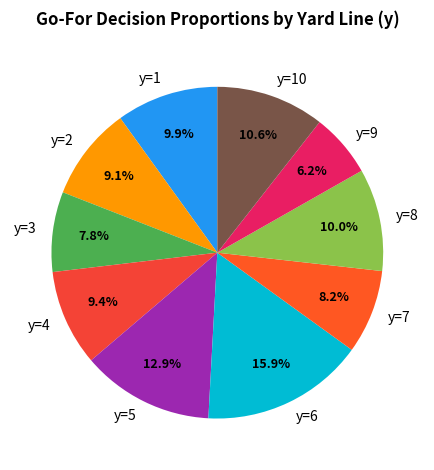

What is the smallest slice in the pie chart?

y=9